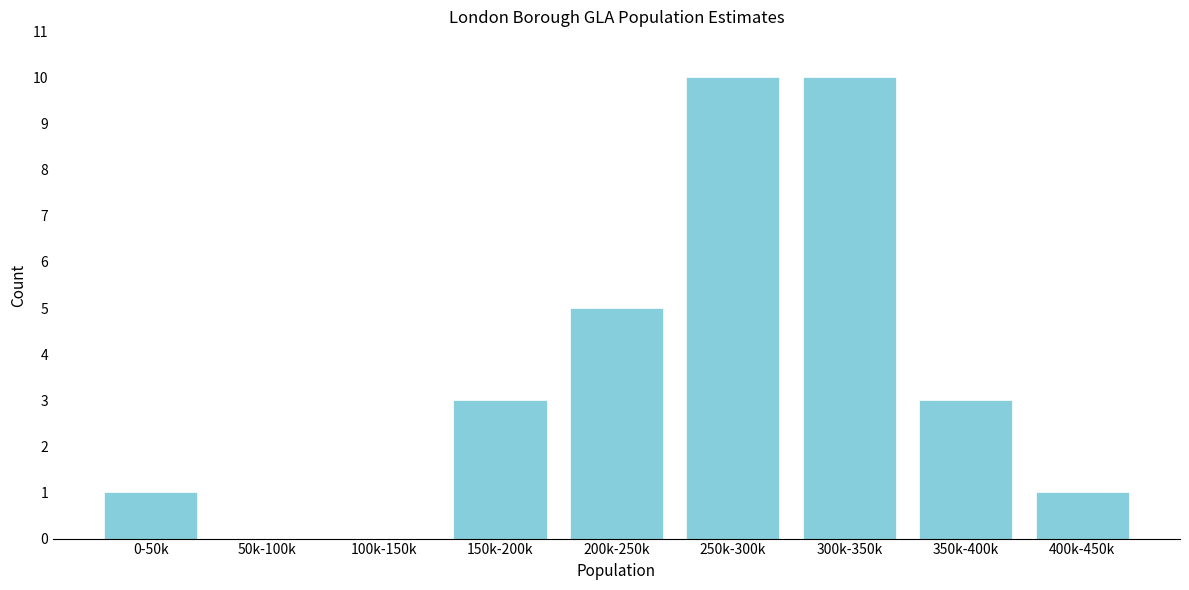

Reading right to left, what are all the values shown in this chart?

400k-450k=1	350k-400k=3	300k-350k=10	250k-300k=10	200k-250k=5	150k-200k=3	100k-150k=0	50k-100k=0	0-50k=1